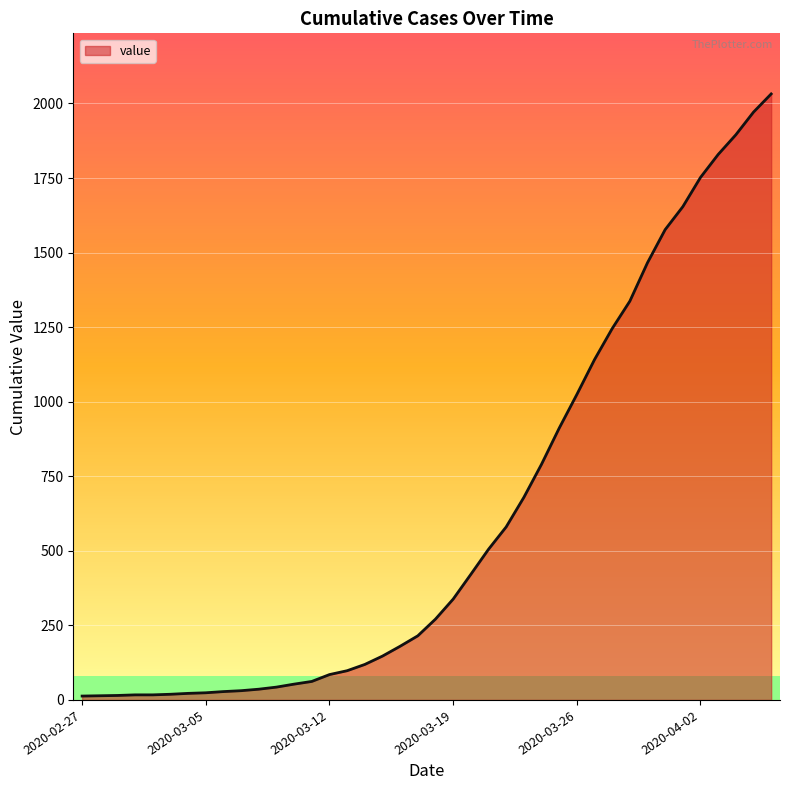

What is the maximum value shown in the chart?

2032